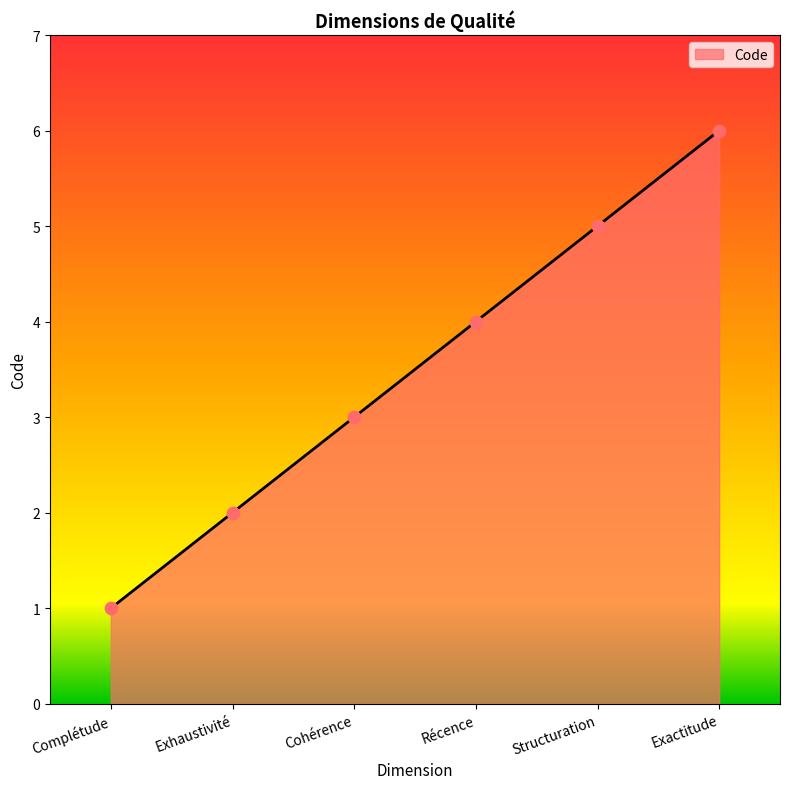

What is the ratio of the value at Structuration to the value at Exactitude?

0.8